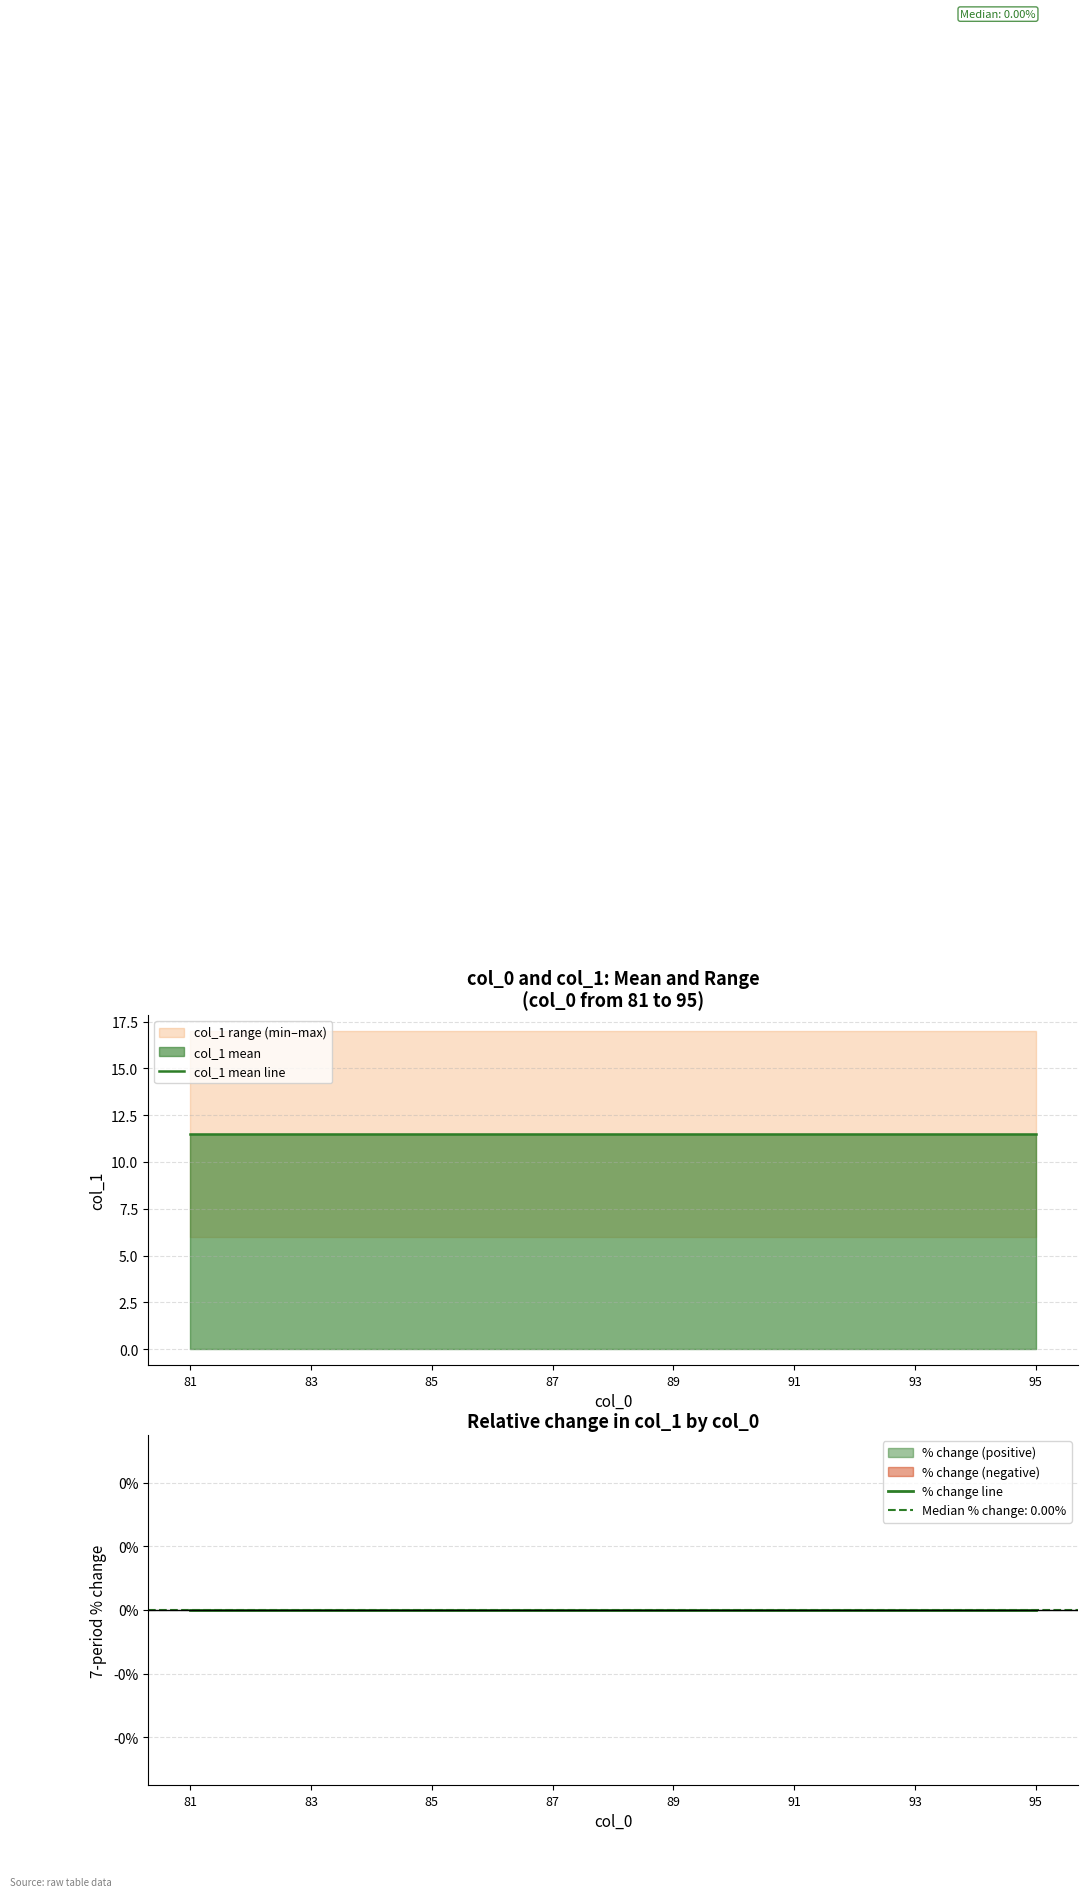

Is it true that col_1 mean line equals 11.5 at 81?

True